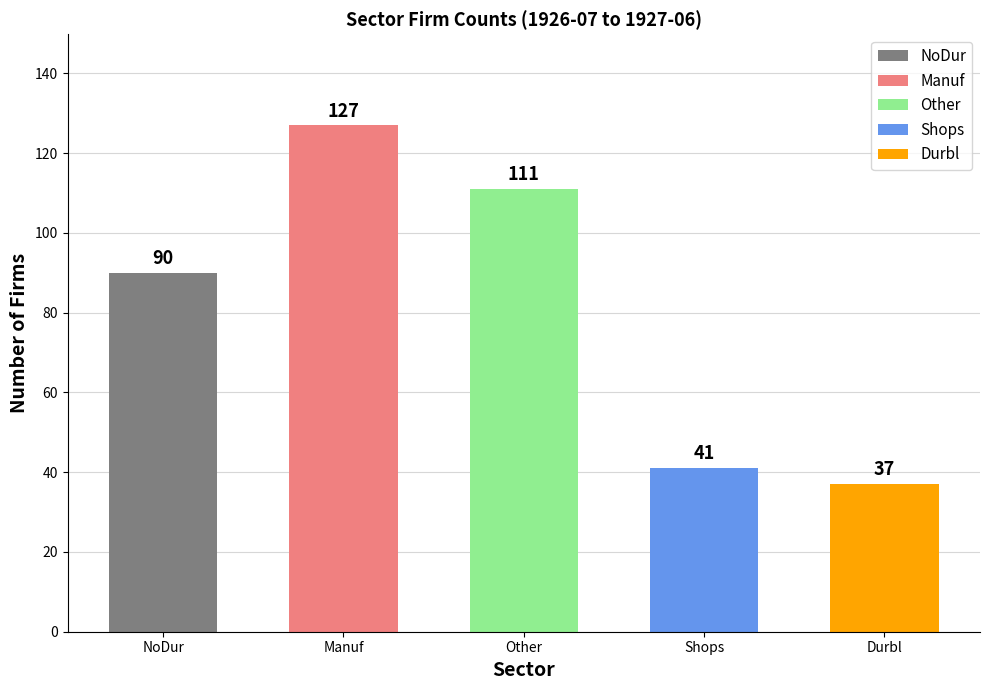

Approximately how many times larger is the value at Other compared to Manuf?

0.9